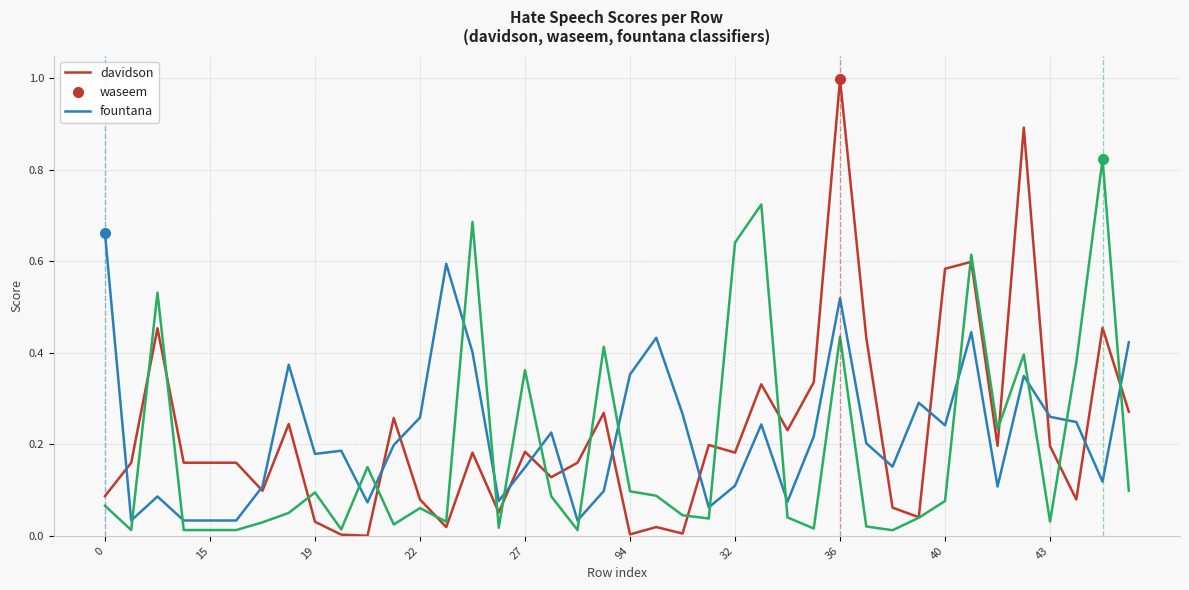

True or false: fountana and davidson intersect in this chart.

True